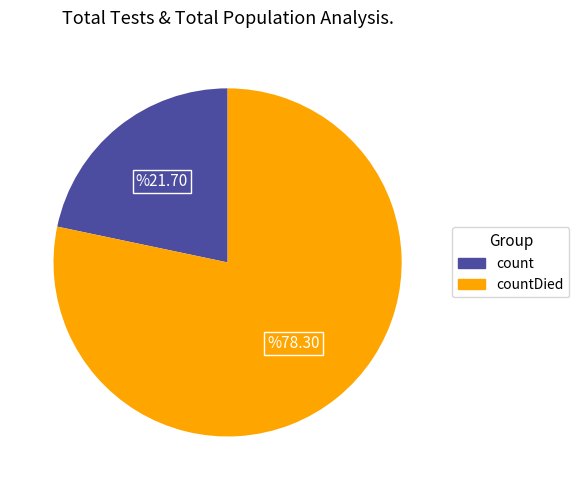

Does any single category account for the majority?

Yes